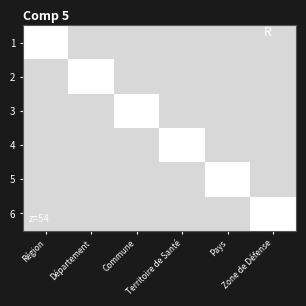

Reading right to left, what are all the values shown in this chart?

1: Zone de Défense=0	Pays=0	Territoire de Santé=0	Commune=0	Département=0	Région=1
2: Zone de Défense=0	Pays=0	Territoire de Santé=0	Commune=0	Département=1	Région=0
3: Zone de Défense=0	Pays=0	Territoire de Santé=0	Commune=1	Département=0	Région=0
4: Zone de Défense=0	Pays=0	Territoire de Santé=1	Commune=0	Département=0	Région=0
5: Zone de Défense=0	Pays=1	Territoire de Santé=0	Commune=0	Département=0	Région=0
6: Zone de Défense=1	Pays=0	Territoire de Santé=0	Commune=0	Département=0	Région=0